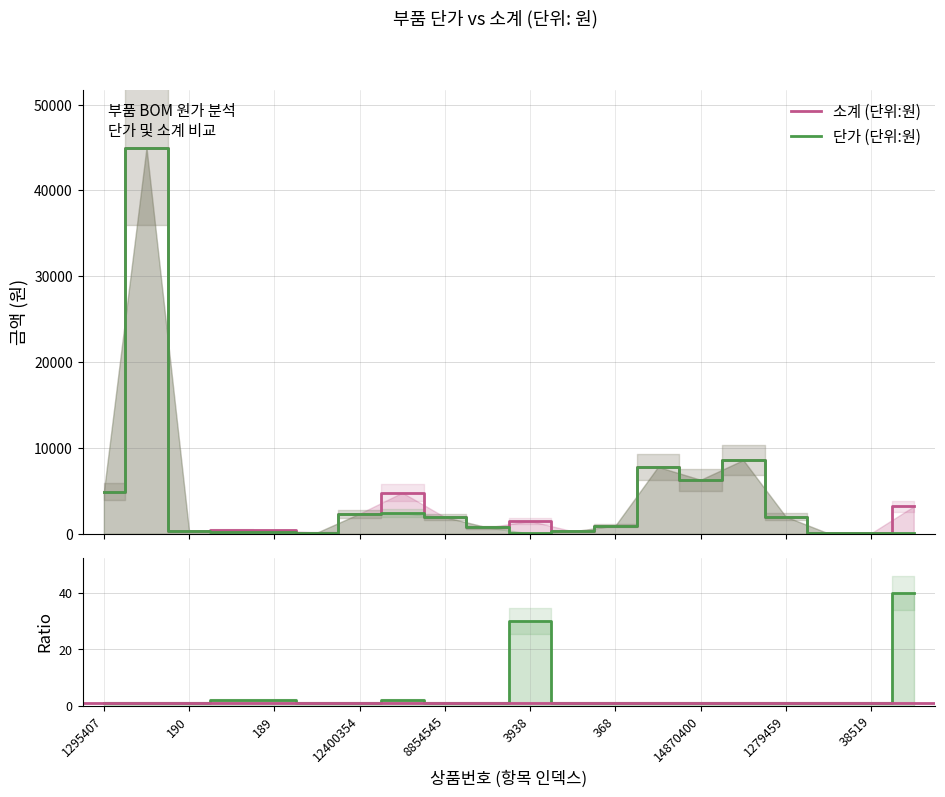

True or false: 소계 (단위:원) has a value of 45000 at 27492.

True